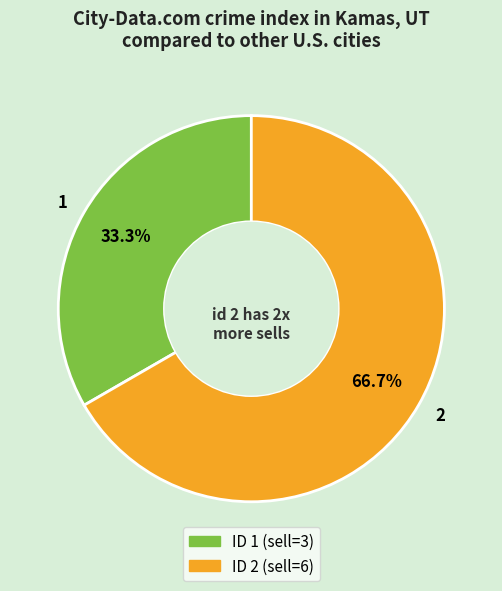

Is there a majority slice in this chart?

Yes